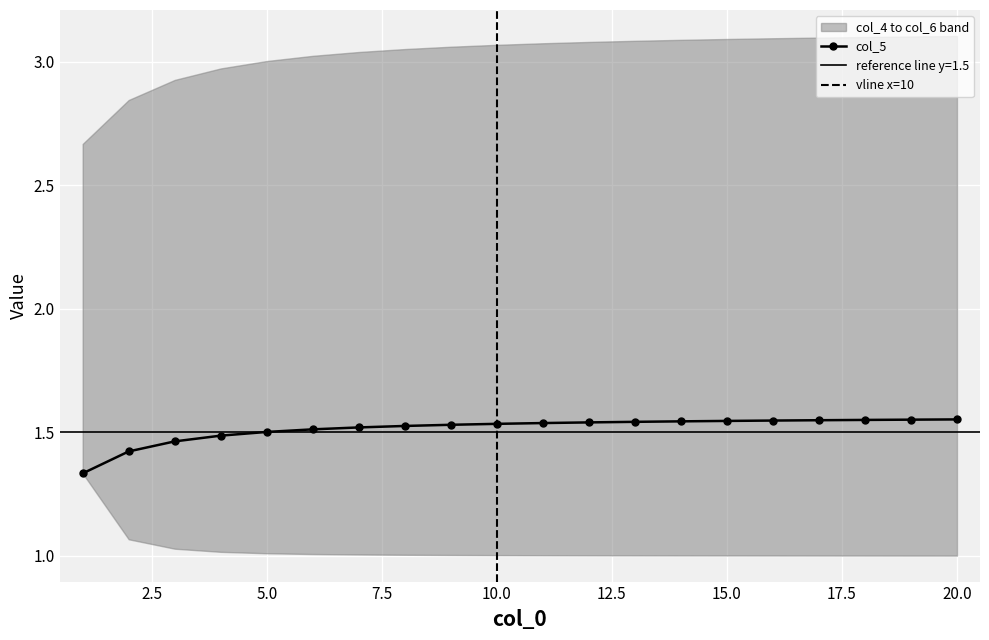

True or false: col_4 and col_6 intersect in this chart.

False